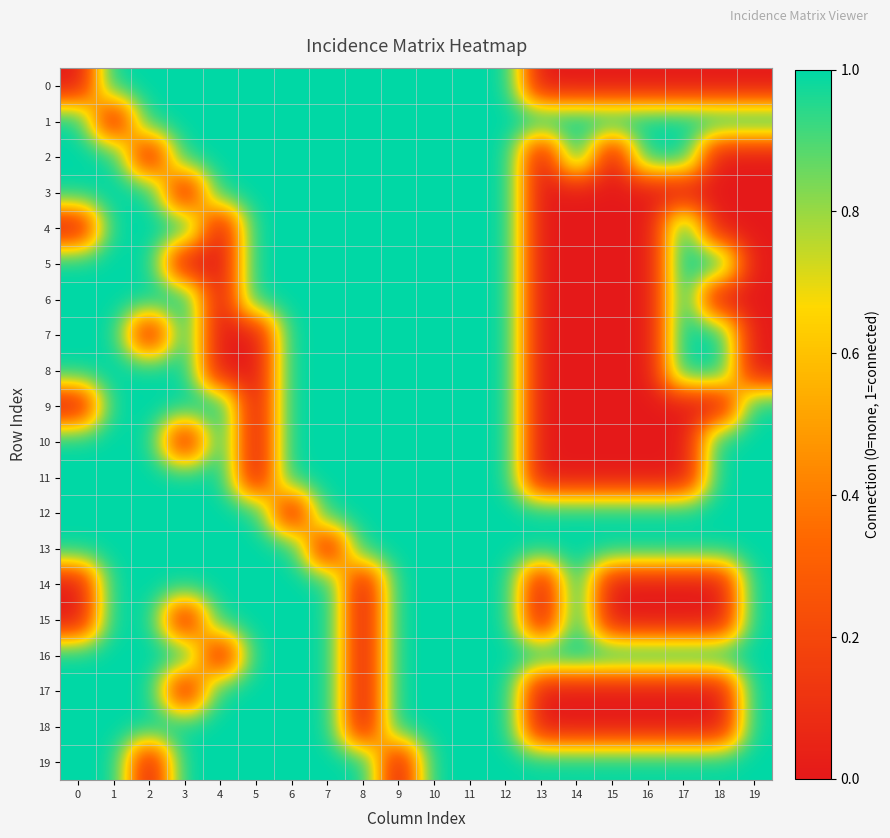

Reading right to left, what are all the values shown in this chart?

0: 19=0	18=0	17=0	16=0	15=0	14=0	13=0	12=1	11=1	10=1	9=1	8=1	7=1	6=1	5=1	4=1	3=1	2=1	1=1	0=0
1: 19=1	18=1	17=1	16=1	15=1	14=1	13=1	12=1	11=1	10=1	9=1	8=1	7=1	6=1	5=1	4=1	3=1	2=1	1=0	0=1
2: 19=0	18=0	17=1	16=1	15=0	14=1	13=0	12=1	11=1	10=1	9=1	8=1	7=1	6=1	5=1	4=1	3=1	2=0	1=1	0=1
3: 19=0	18=0	17=0	16=0	15=0	14=0	13=0	12=1	11=1	10=1	9=1	8=1	7=1	6=1	5=1	4=1	3=0	2=1	1=1	0=1
4: 19=0	18=0	17=1	16=0	15=0	14=0	13=0	12=1	11=1	10=1	9=1	8=1	7=1	6=1	5=1	4=0	3=1	2=1	1=1	0=0
5: 19=0	18=1	17=1	16=0	15=0	14=0	13=0	12=1	11=1	10=1	9=1	8=1	7=1	6=1	5=1	4=0	3=0	2=1	1=1	0=1
6: 19=0	18=0	17=1	16=0	15=0	14=0	13=0	12=1	11=1	10=1	9=1	8=1	7=1	6=1	5=1	4=0	3=1	2=1	1=1	0=1
7: 19=0	18=1	17=1	16=0	15=0	14=0	13=0	12=1	11=1	10=1	9=1	8=1	7=1	6=1	5=0	4=0	3=1	2=0	1=1	0=1
8: 19=0	18=1	17=1	16=0	15=0	14=0	13=0	12=1	11=1	10=1	9=1	8=1	7=1	6=1	5=0	4=0	3=1	2=1	1=1	0=1
9: 19=1	18=0	17=0	16=0	15=0	14=0	13=0	12=1	11=1	10=1	9=1	8=1	7=1	6=1	5=0	4=1	3=1	2=1	1=1	0=0
10: 19=1	18=1	17=0	16=0	15=0	14=0	13=0	12=1	11=1	10=1	9=1	8=1	7=1	6=1	5=0	4=1	3=0	2=1	1=1	0=1
11: 19=1	18=1	17=0	16=0	15=0	14=0	13=0	12=1	11=1	10=1	9=1	8=1	7=1	6=1	5=0	4=1	3=1	2=1	1=1	0=1
12: 19=1	18=1	17=1	16=1	15=1	14=1	13=1	12=1	11=1	10=1	9=1	8=1	7=1	6=0	5=1	4=1	3=1	2=1	1=1	0=1
13: 19=1	18=1	17=1	16=1	15=1	14=1	13=1	12=1	11=1	10=1	9=1	8=1	7=0	6=1	5=1	4=1	3=1	2=1	1=1	0=1
14: 19=1	18=0	17=0	16=0	15=0	14=1	13=0	12=1	11=1	10=1	9=1	8=0	7=1	6=1	5=1	4=1	3=1	2=1	1=1	0=0
15: 19=1	18=0	17=0	16=0	15=0	14=1	13=0	12=1	11=1	10=1	9=1	8=0	7=1	6=1	5=1	4=1	3=0	2=1	1=1	0=0
16: 19=1	18=1	17=1	16=1	15=1	14=1	13=1	12=1	11=1	10=1	9=1	8=0	7=1	6=1	5=1	4=0	3=1	2=1	1=1	0=1
17: 19=1	18=0	17=0	16=0	15=0	14=0	13=0	12=1	11=1	10=1	9=1	8=0	7=1	6=1	5=1	4=1	3=0	2=1	1=1	0=1
18: 19=1	18=0	17=0	16=0	15=0	14=0	13=0	12=1	11=1	10=1	9=1	8=0	7=1	6=1	5=1	4=1	3=1	2=1	1=1	0=1
19: 19=1	18=1	17=1	16=1	15=1	14=1	13=1	12=1	11=1	10=1	9=0	8=1	7=1	6=1	5=1	4=1	3=1	2=0	1=1	0=1